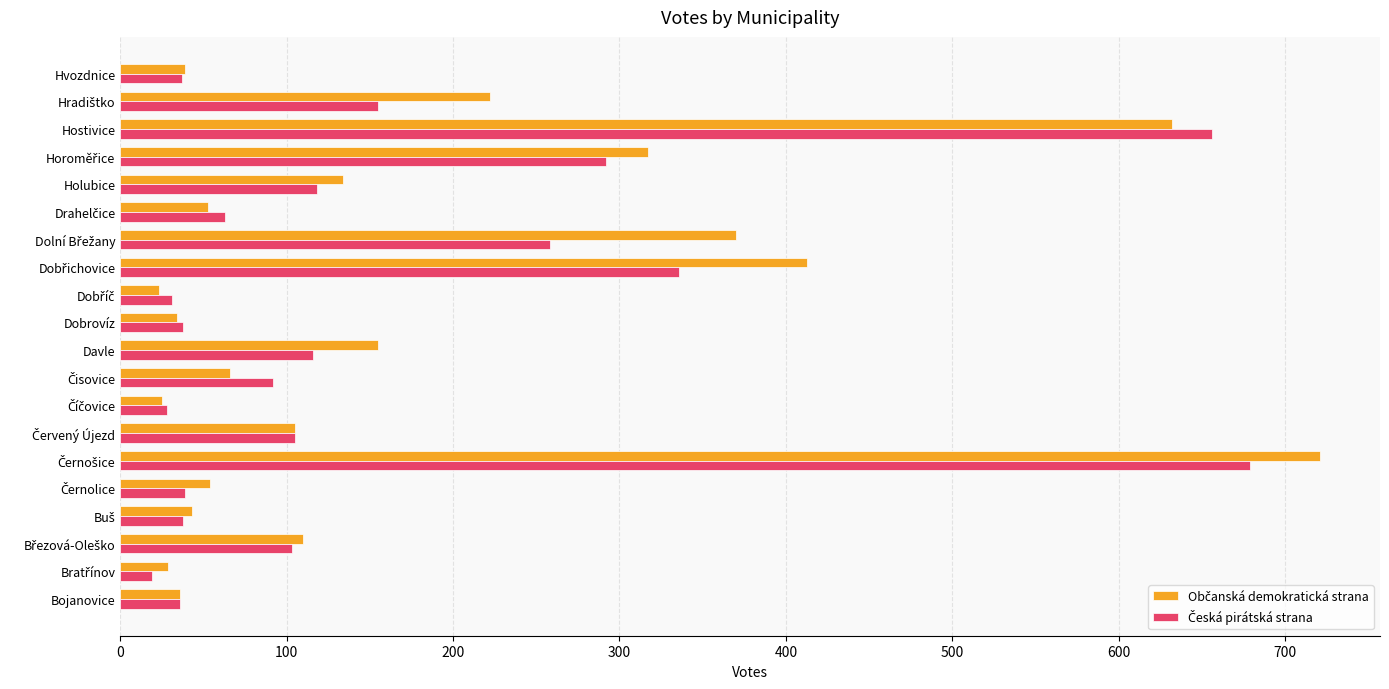

What is the difference between the highest and lowest values at Davle?

39